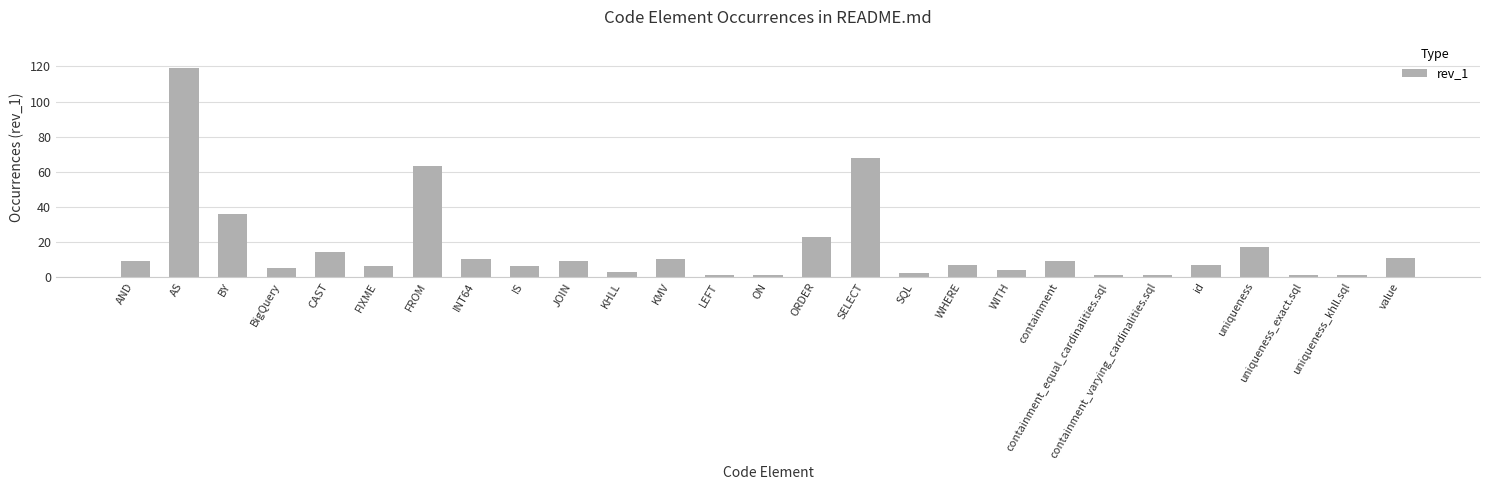

True or false: the data shows 1 at ON.

True